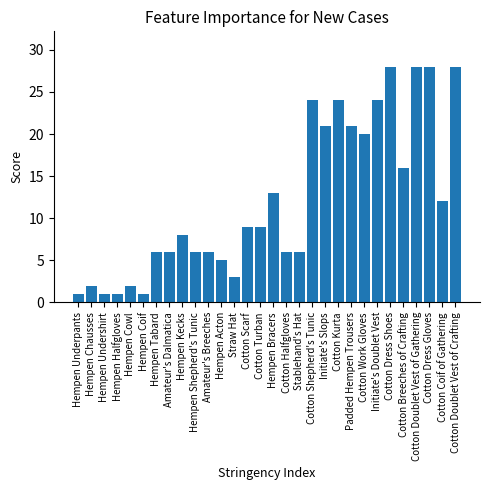

Between Hempen Shepherd's Tunic and Hempen Coif, which is larger?

Hempen Shepherd's Tunic